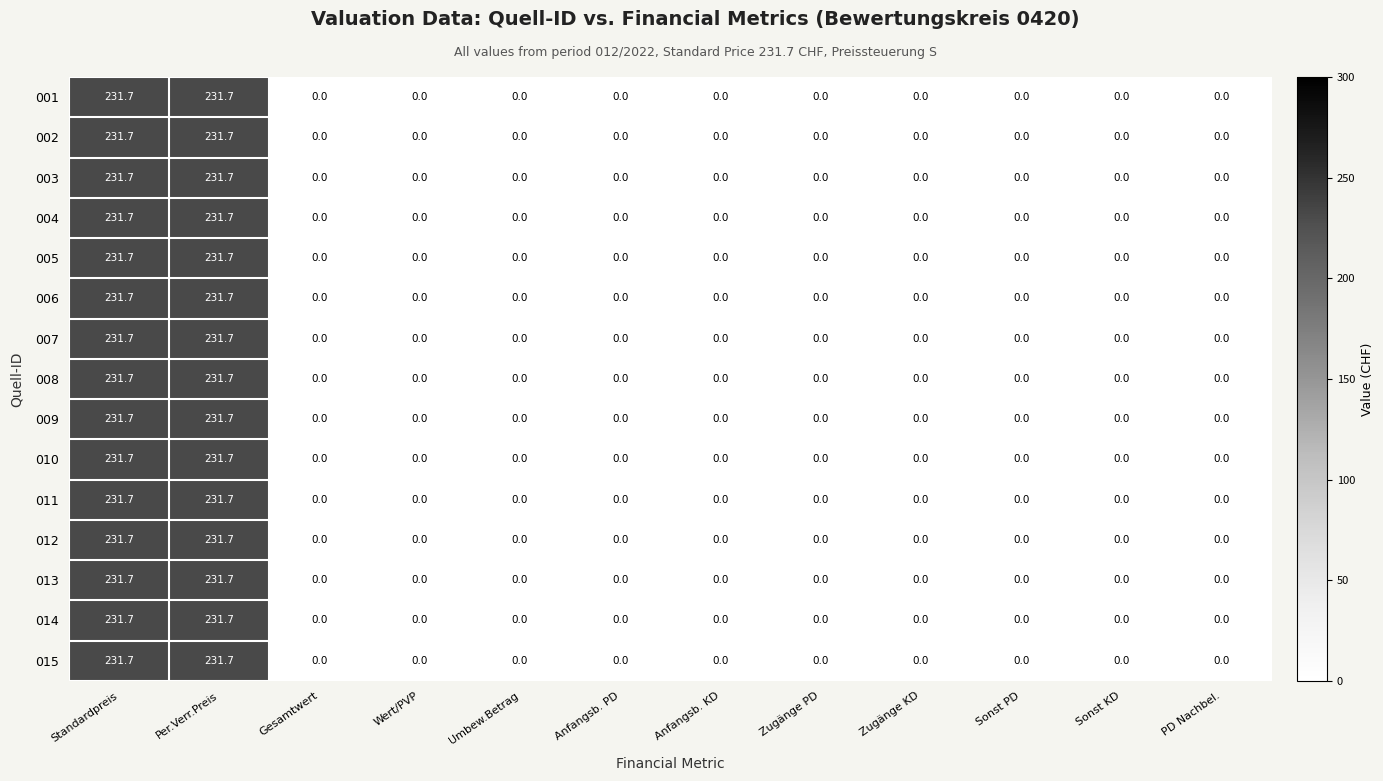

What is the difference between the maximum and second lowest values in the 013 series?

231.7